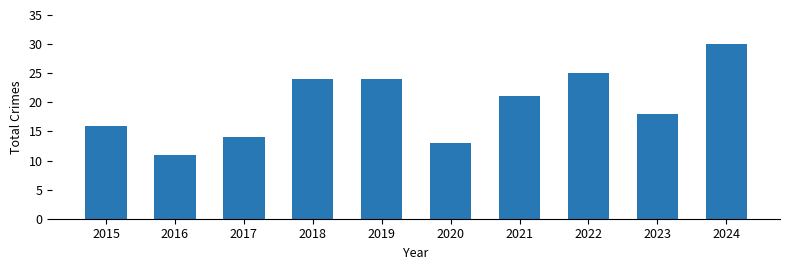

Reading right to left, extract all data points from this chart.

2024=30	2023=18	2022=25	2021=21	2020=13	2019=24	2018=24	2017=14	2016=11	2015=16